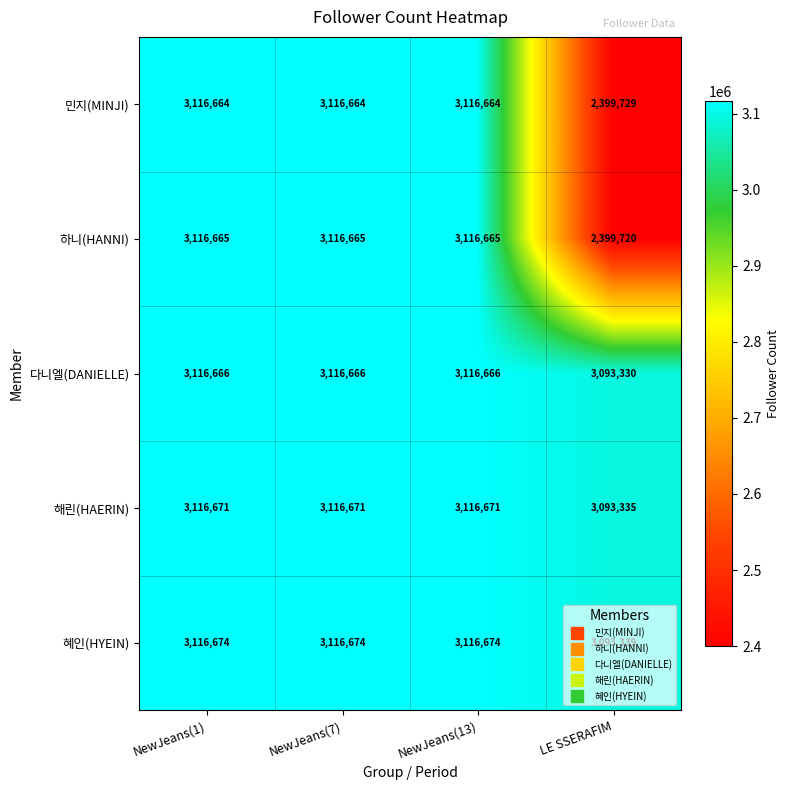

Rank the series by their maximum value, from lowest to highest.

민지(MINJI), 하니(HANNI), 다니엘(DANIELLE), 해린(HAERIN), 혜인(HYEIN)